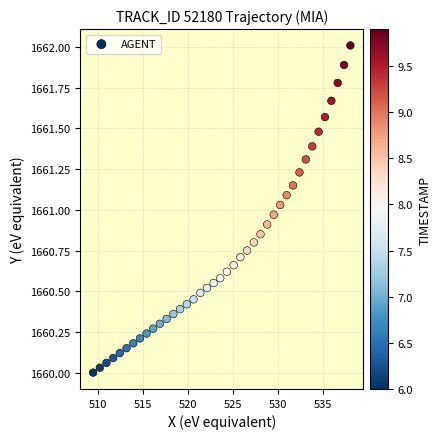

What is the range of X values (max minus min)?

28.6